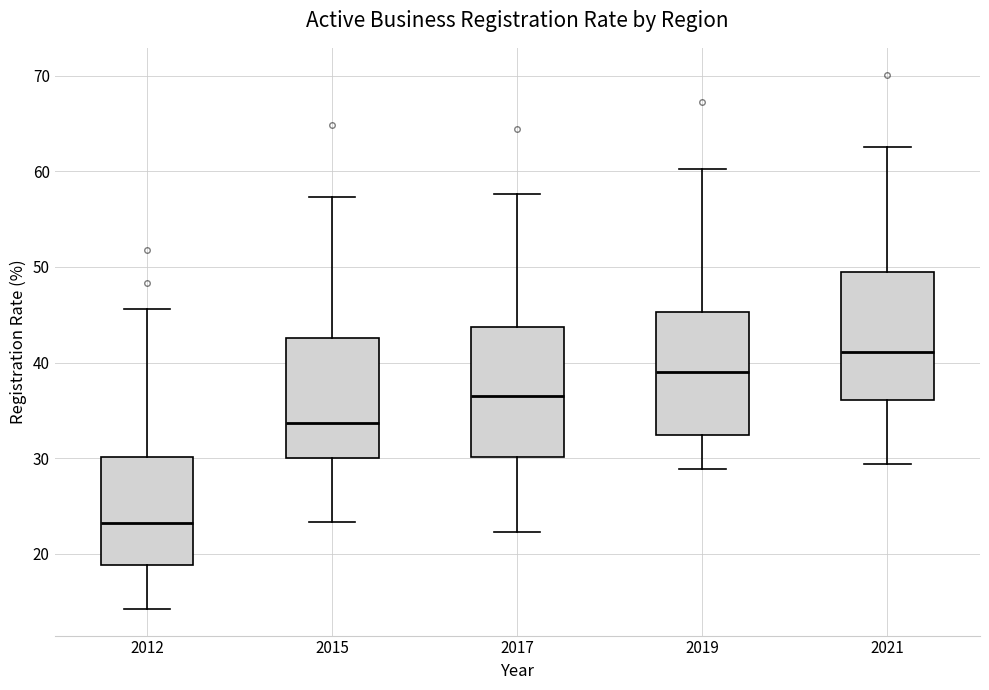

Reading left to right, read every box against the y-axis: the position of its median line, the range the box covers, and the ends of its whiskers. The values are not printed on the chart, so give them approximately, as read against the axis.

2012: median 23, box 19 to 30, whiskers 14 to 46
2015: median 34, box 30 to 43, whiskers 23 to 57
2017: median 37, box 30 to 44, whiskers 22 to 58
2019: median 39, box 32 to 45, whiskers 29 to 60
2021: median 41, box 36 to 49, whiskers 29 to 63